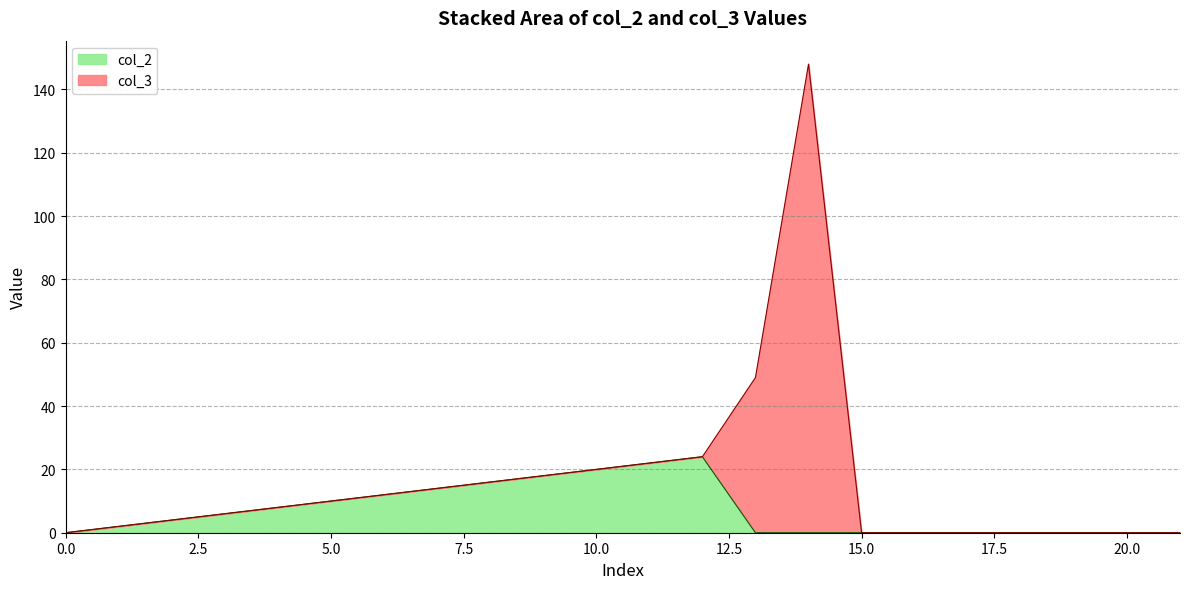

What position from the right is 16?

6